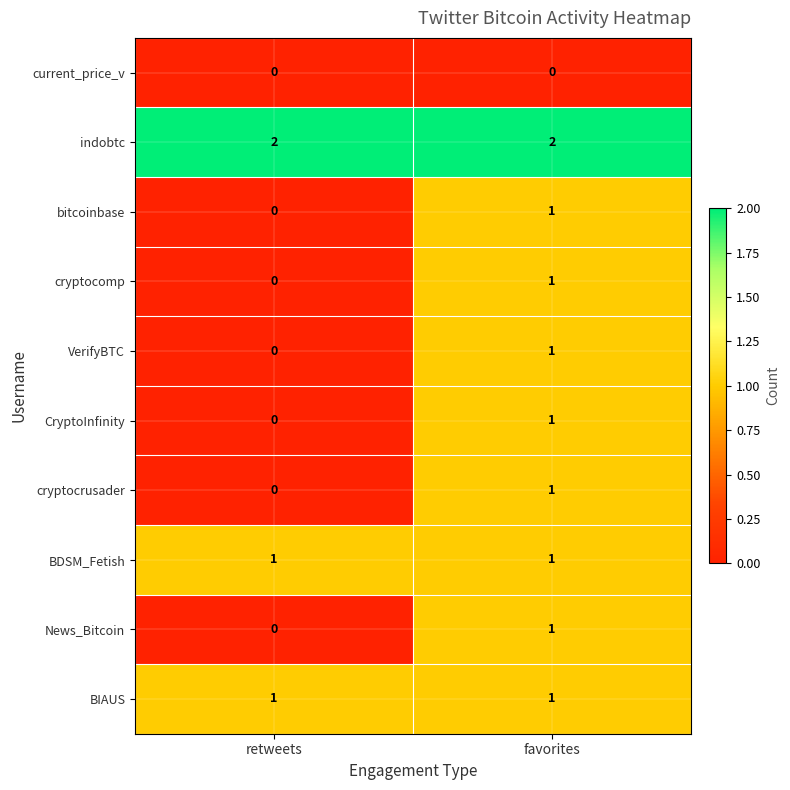

Rank the categories by bitcoinbase value from lowest to highest.

retweets, favorites